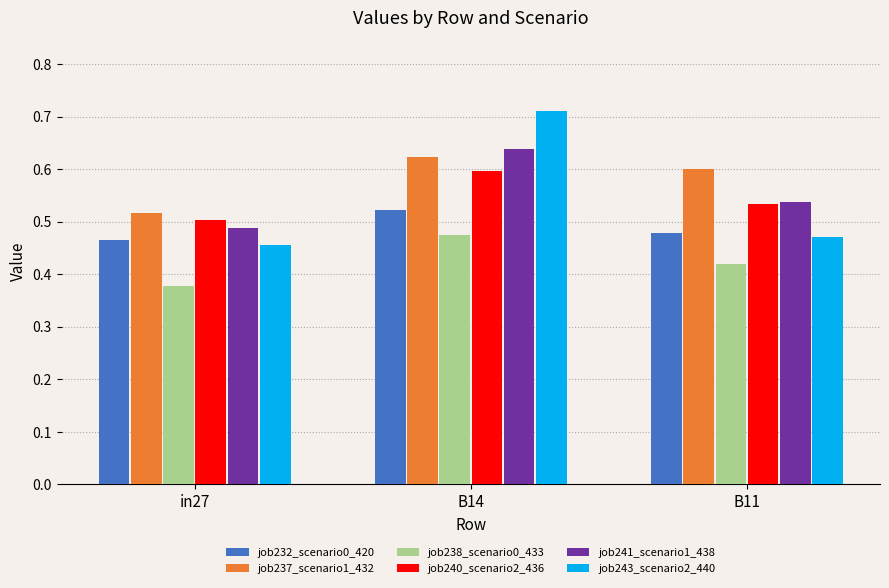

How many job232_scenario0_420 values are between 0 and 1?

3